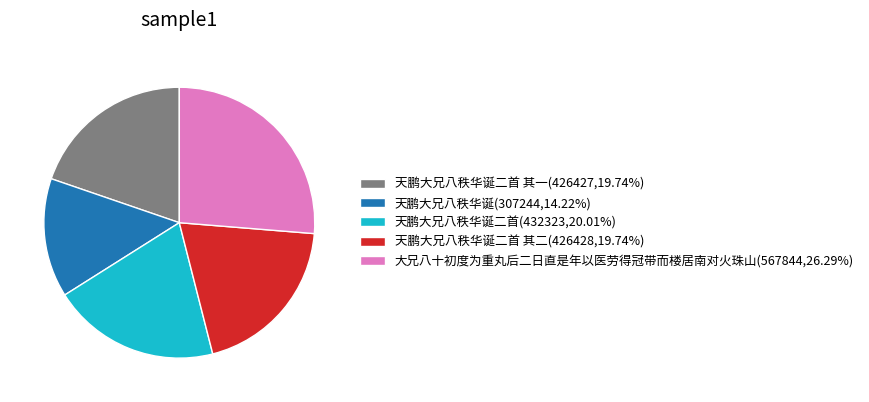

How many segments does this pie chart have?

5